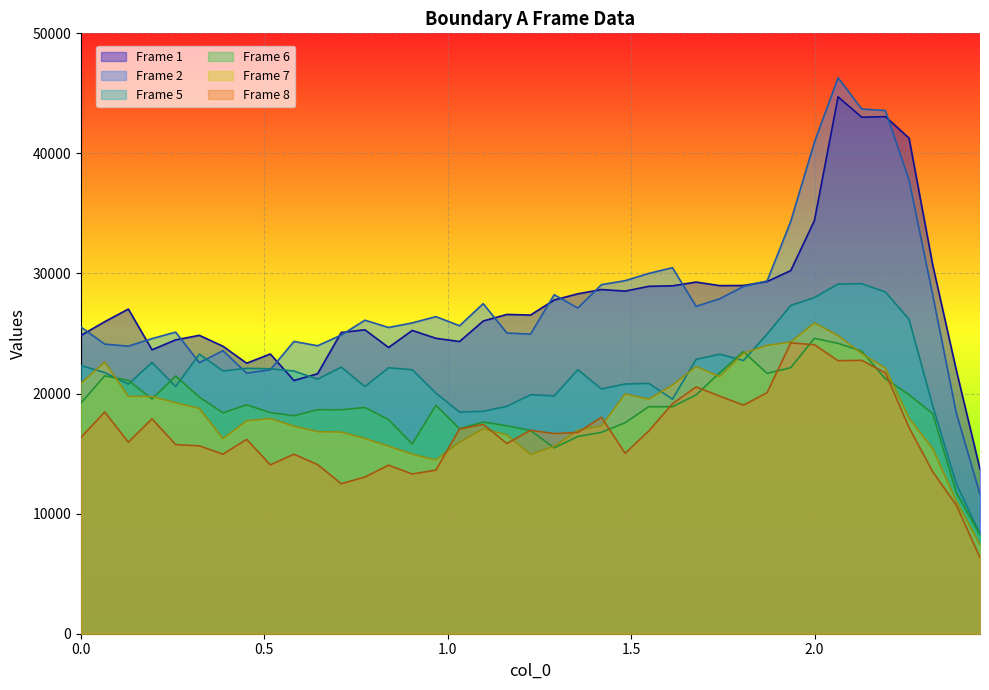

Rank the series at 1.99955 from highest to lowest value.

Frame 2, Frame 1, Frame 5, Frame 7, Frame 6, Frame 8